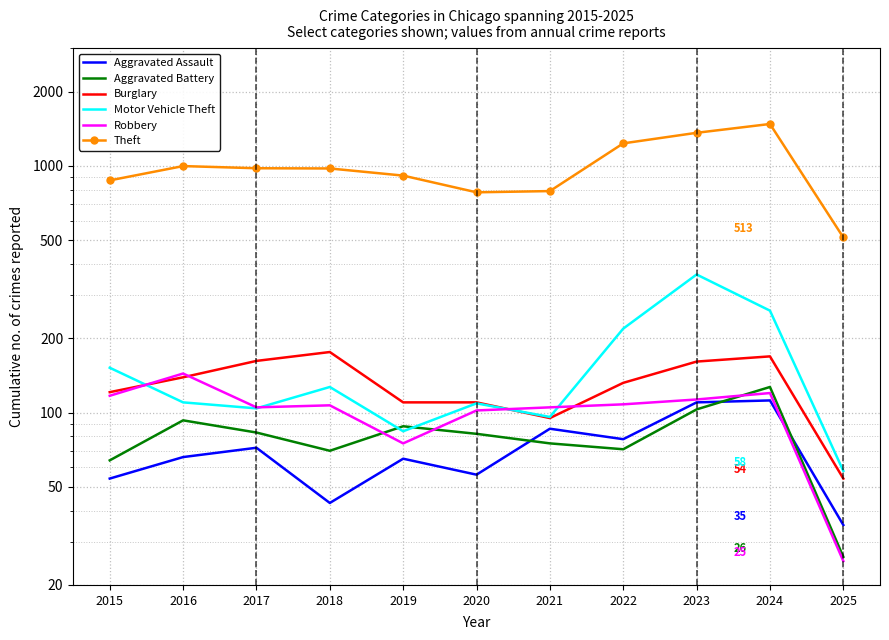

What is the difference between the maximum and minimum values in the Aggravated Assault series?

77